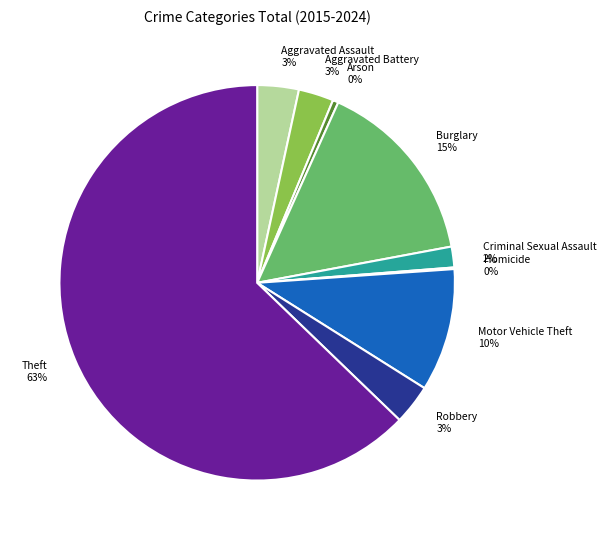

What percentage is the Aggravated Assault slice, to the nearest percent?

3%